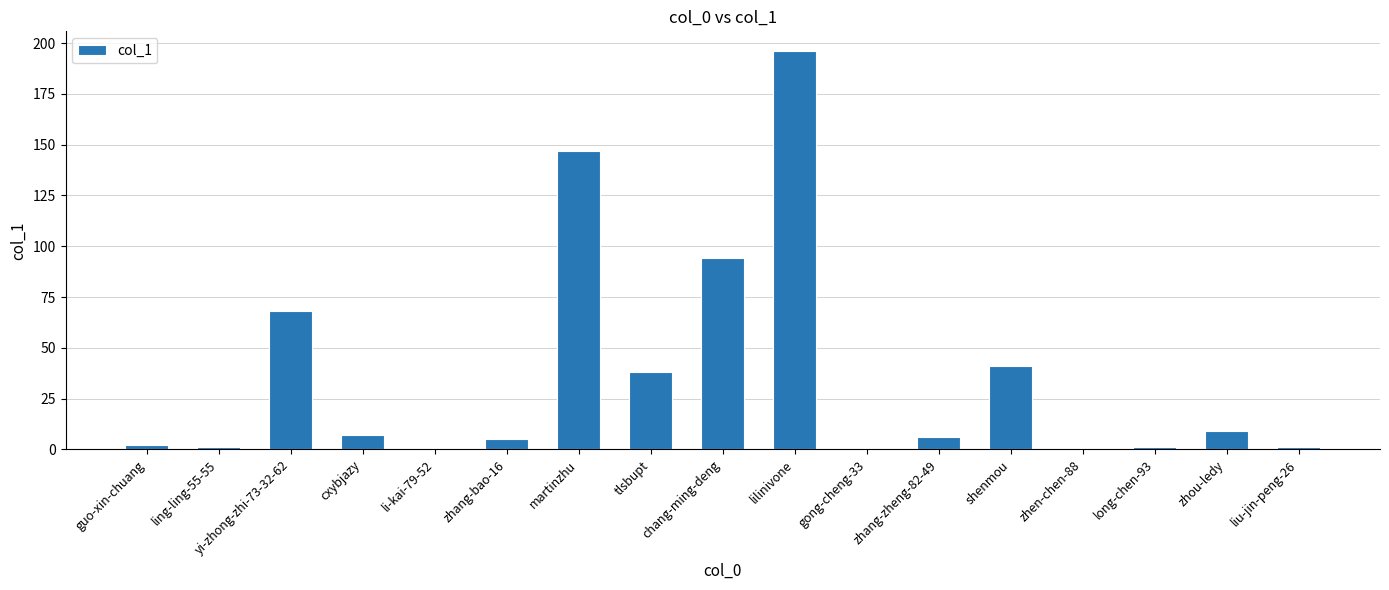

What is the maximum value shown in the chart?

196